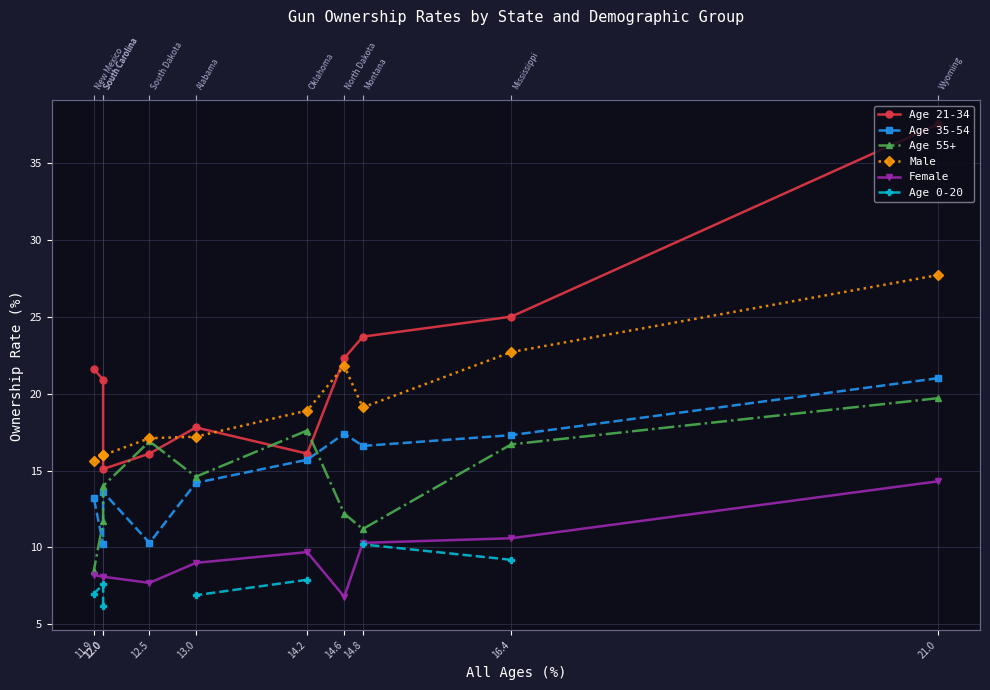

At which label does Age 21-34 reach its minimum?

12.0